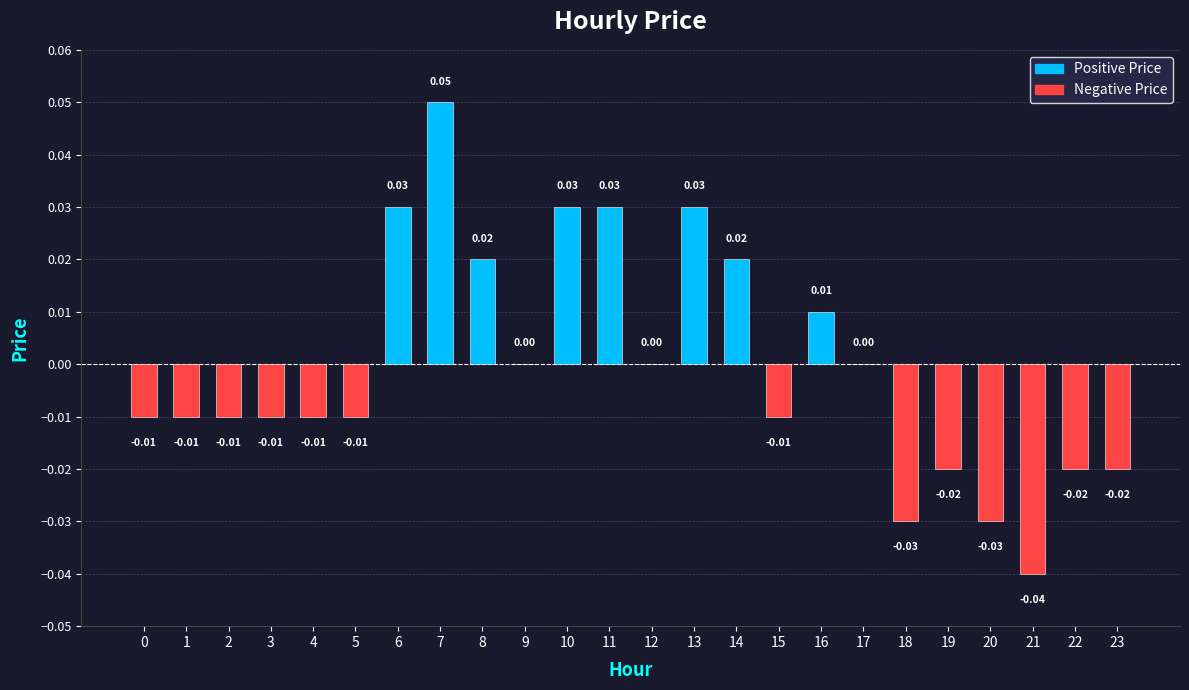

Which has a higher value, 4 or 21?

4